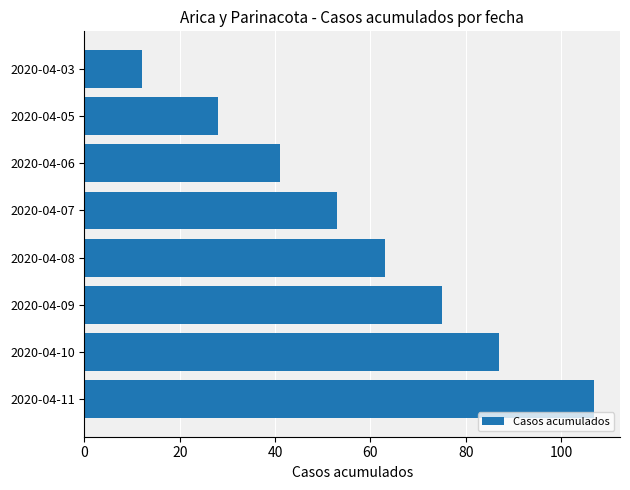

Reading bottom to top, transcribe all the data shown in this chart.

2020-04-11=107	2020-04-10=87	2020-04-09=75	2020-04-08=63	2020-04-07=53	2020-04-06=41	2020-04-05=28	2020-04-03=12